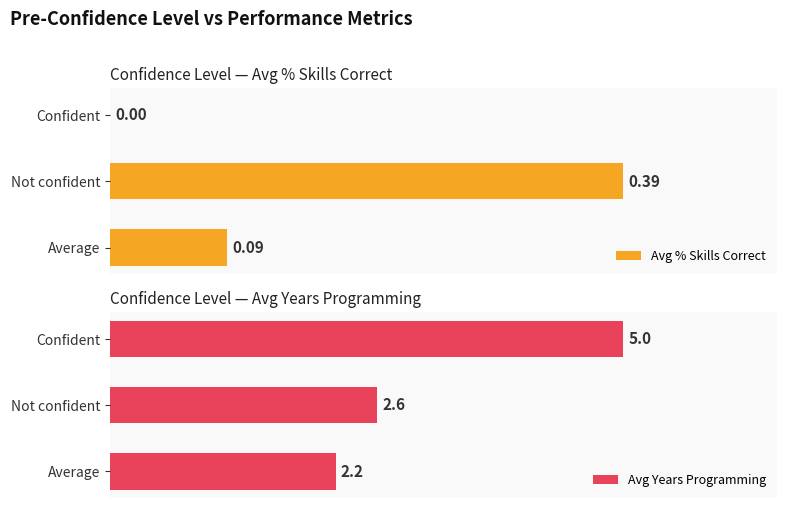

Rank the categories by Avg Years Programming value from lowest to highest.

Average, Not confident, Confident